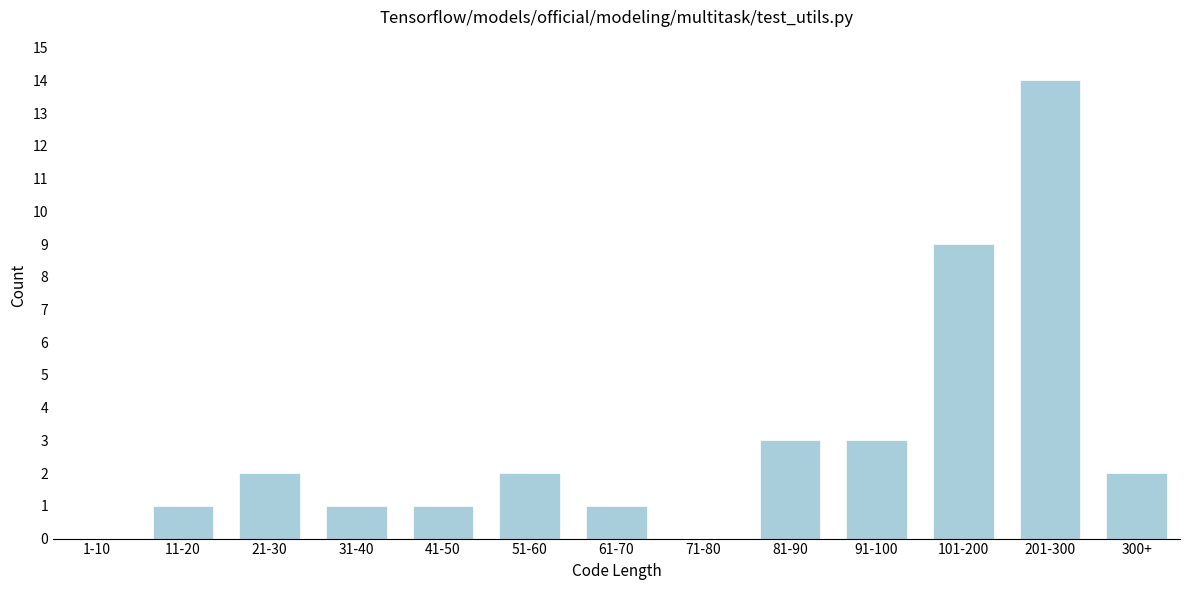

Reading left to right, transcribe all the data shown in this chart.

1-10=0	11-20=1	21-30=2	31-40=1	41-50=1	51-60=2	61-70=1	71-80=0	81-90=3	91-100=3	101-200=9	201-300=14	300+=2